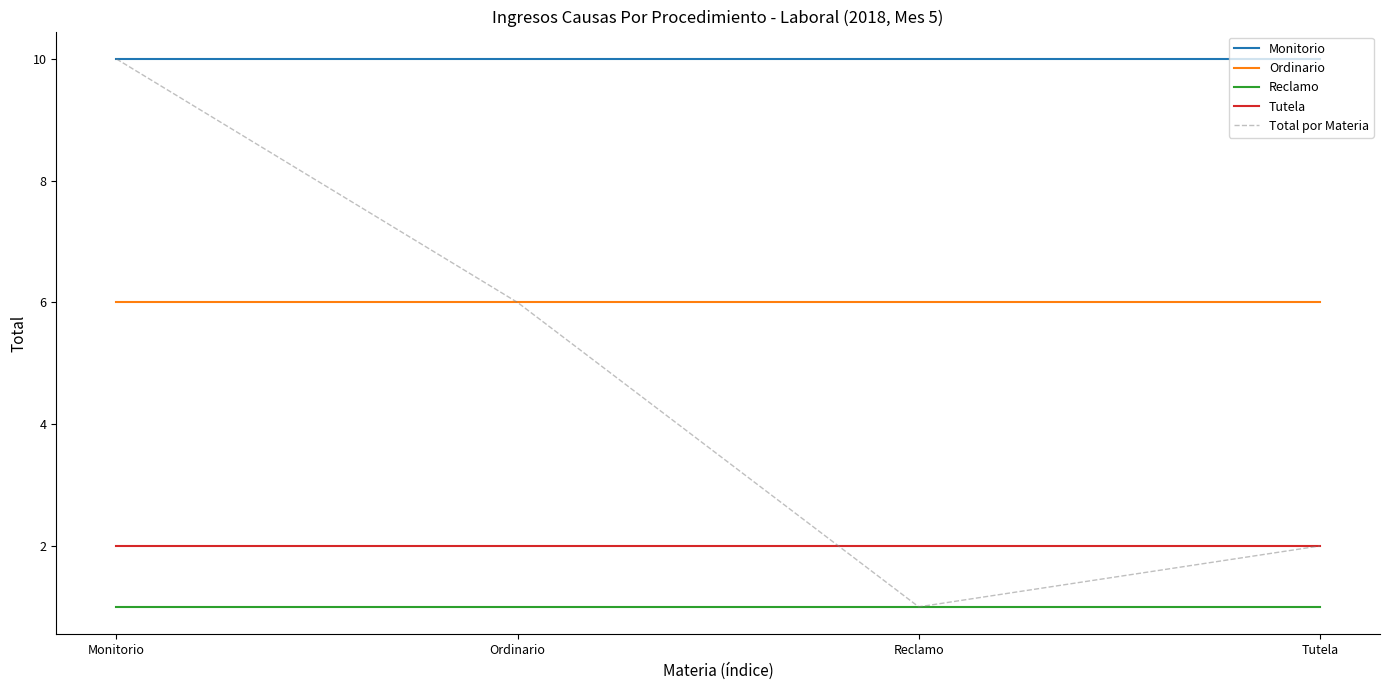

Is the value of Total por Materia at Tutela greater than the value of Ordinario at Ordinario?

No